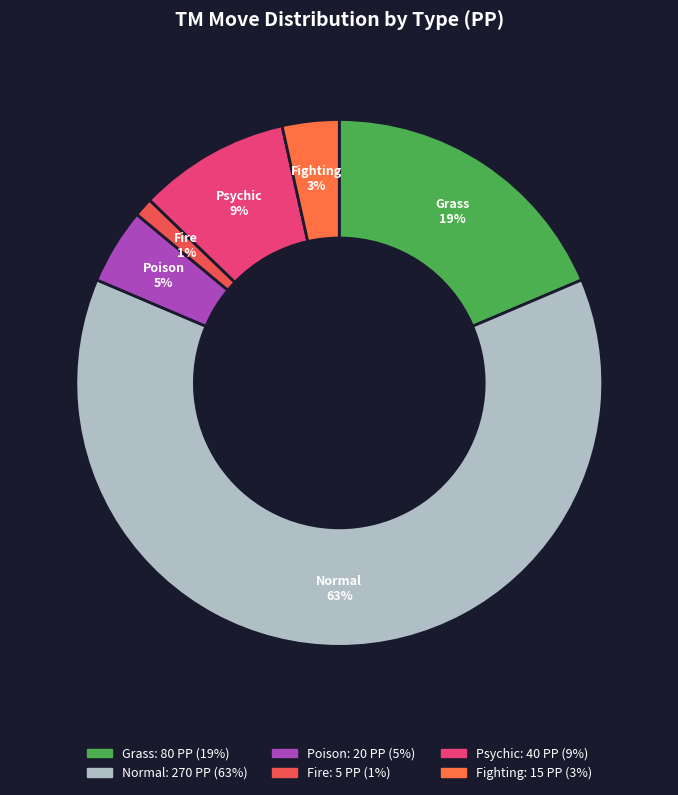

To the nearest percent, what is the difference between the largest and smallest slice percentages?

62%